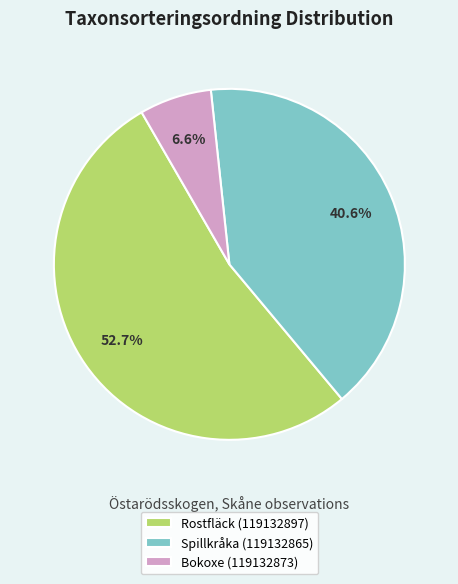

Between Bokoxe (119132873) and Rostfläck (119132897), which is larger?

Rostfläck (119132897)